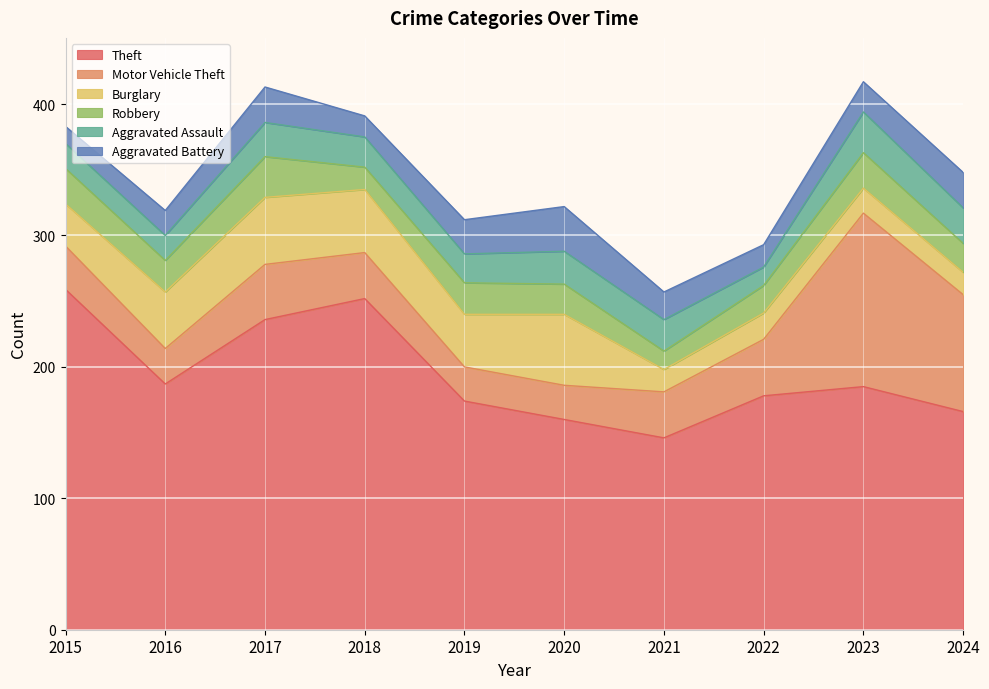

What is the minimum value shown in the chart?

13